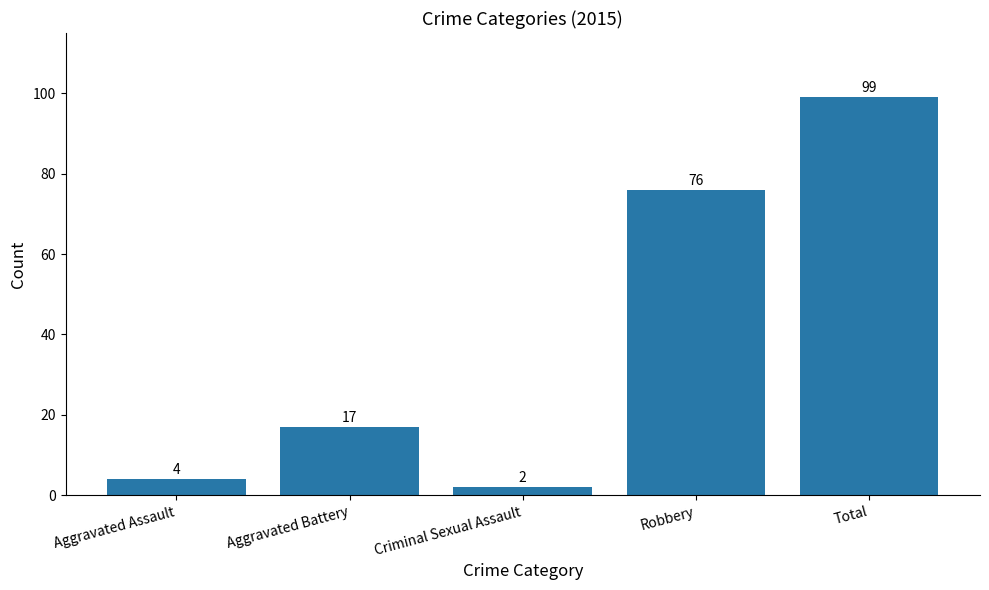

The chart shows a value of 17 at Aggravated Battery. True or false?

True